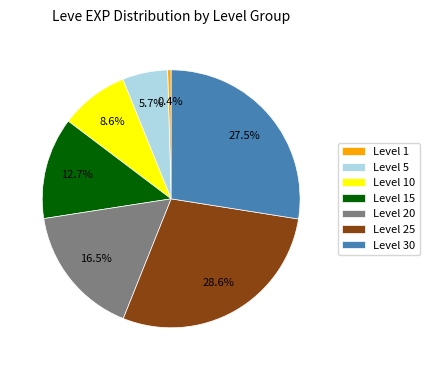

Does Level 5 account for over 50% of the chart?

No